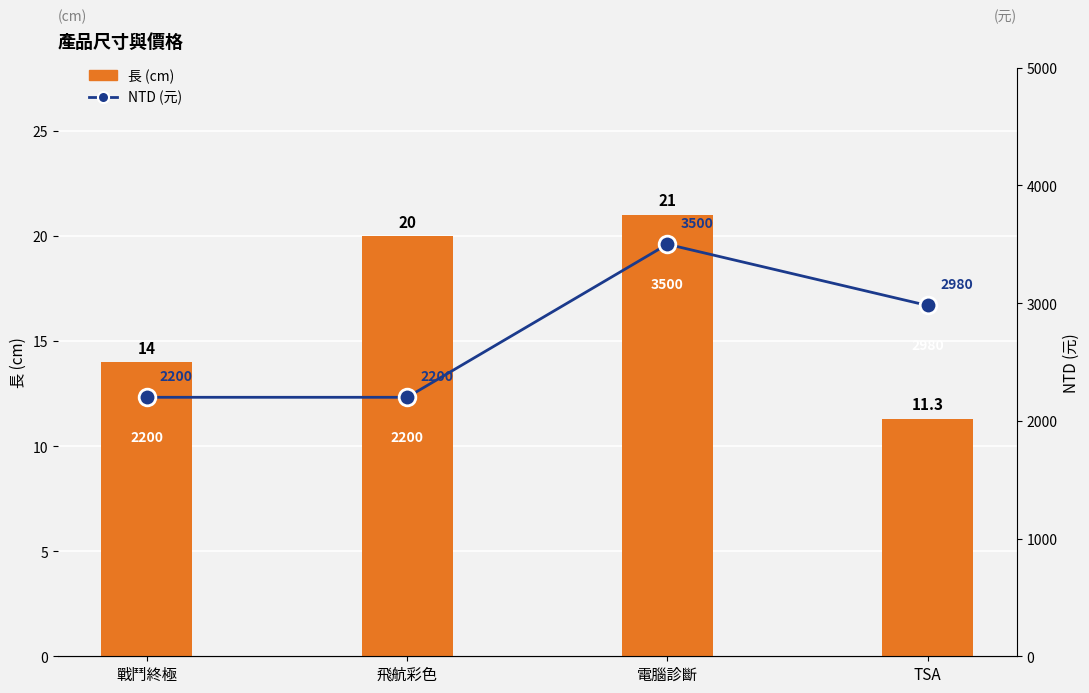

What position from the left is 電腦診斷?

3